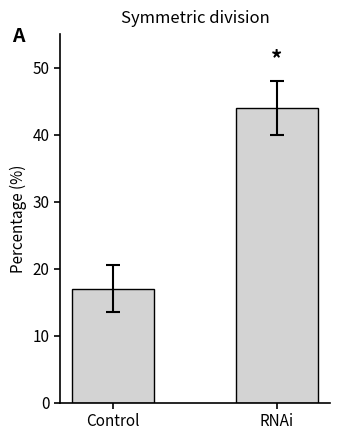

The value at RNAi is 44. True or false?

True